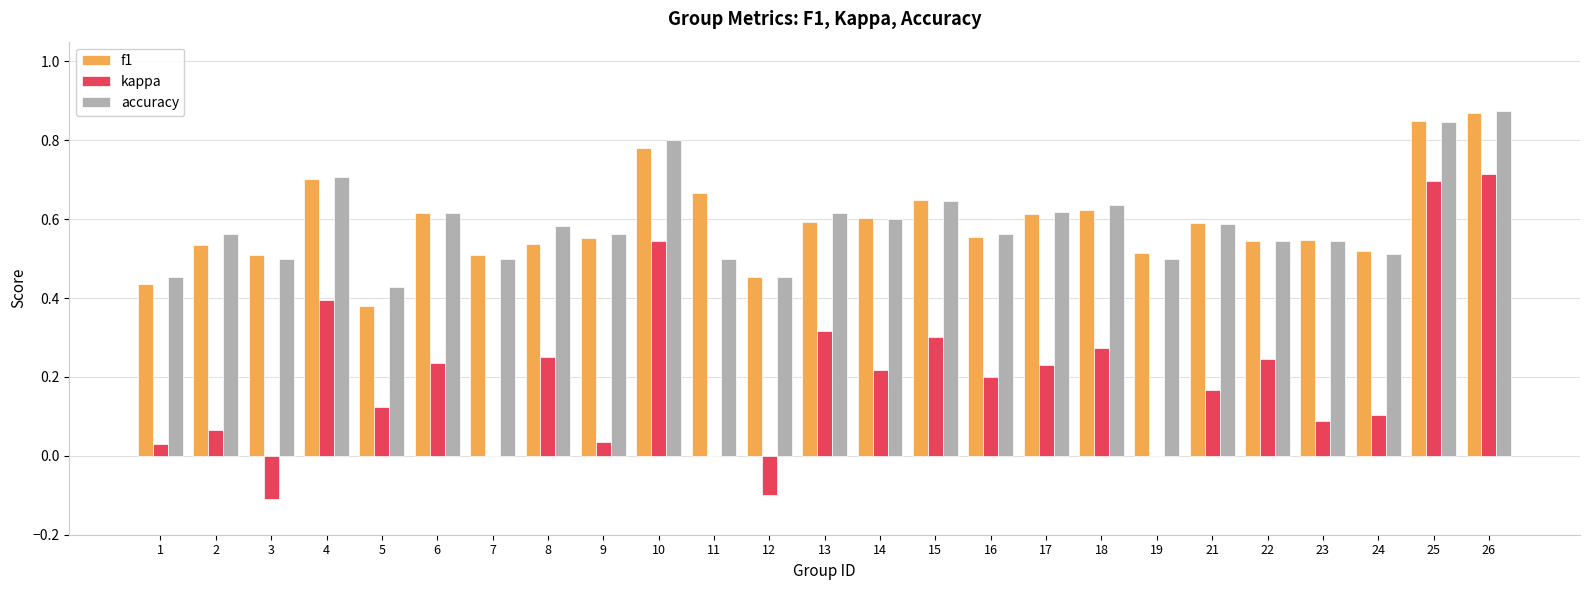

Is it true that kappa equals 0.5 at 19?

False